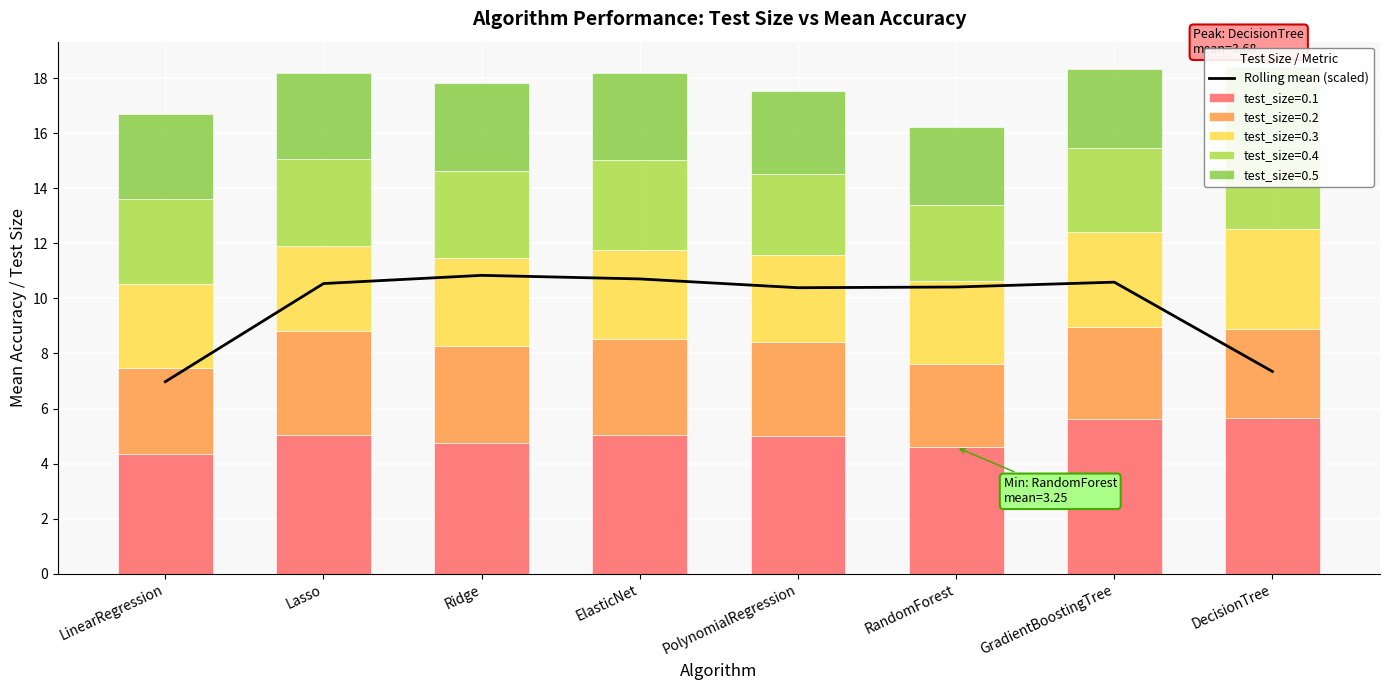

How many bars are there in total?

8